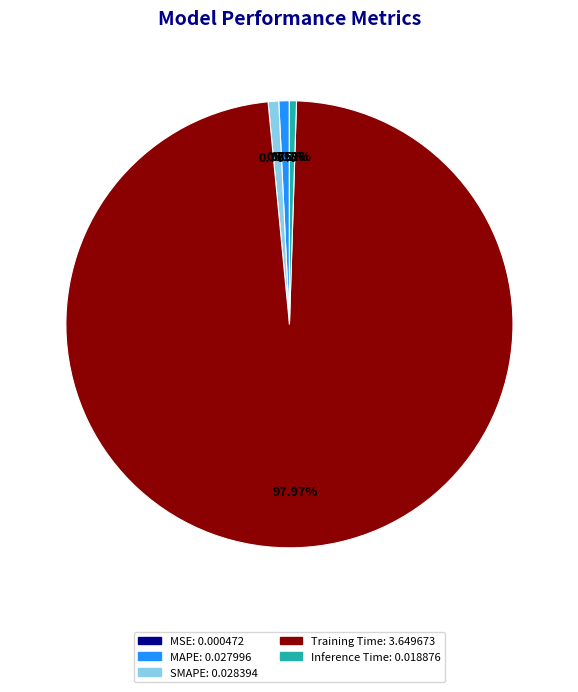

Does MAPE represent more than half of the total?

No